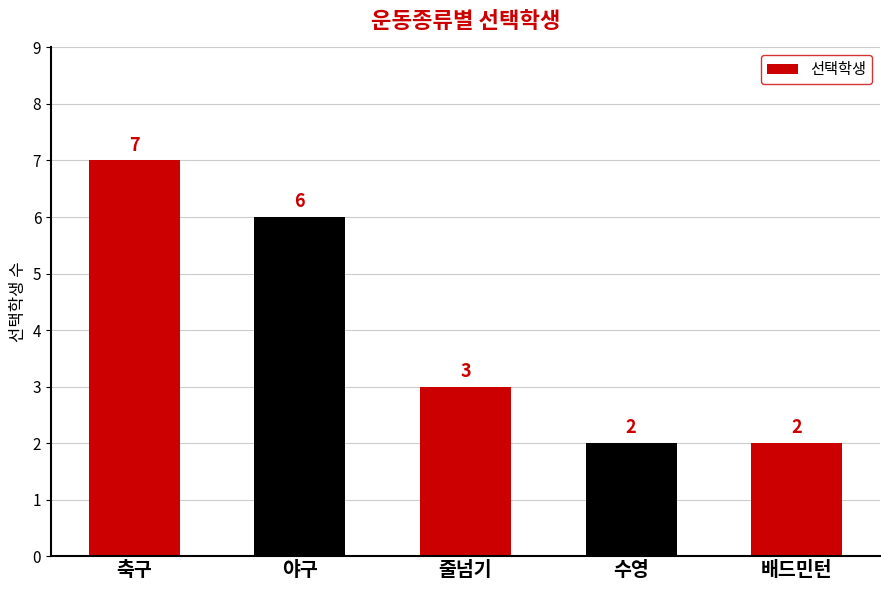

Between 축구 and 줄넘기, which is larger?

축구